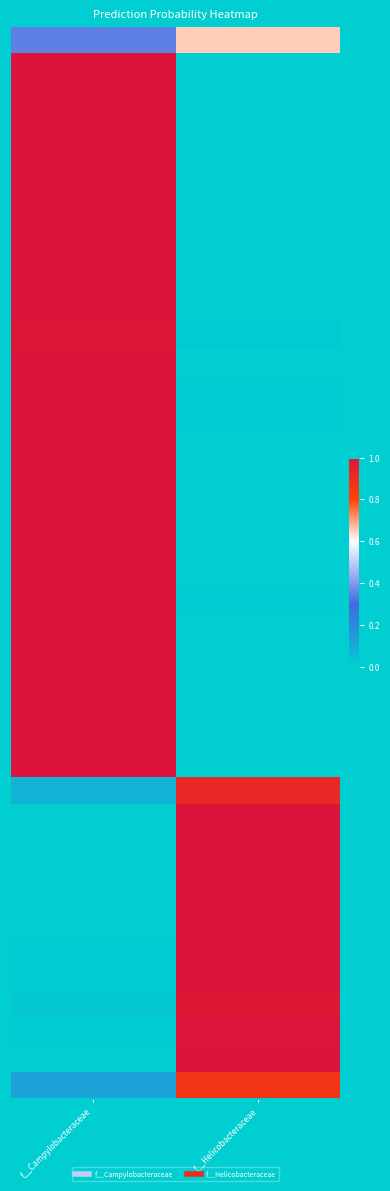

What is the maximum value shown in the chart?

1.0